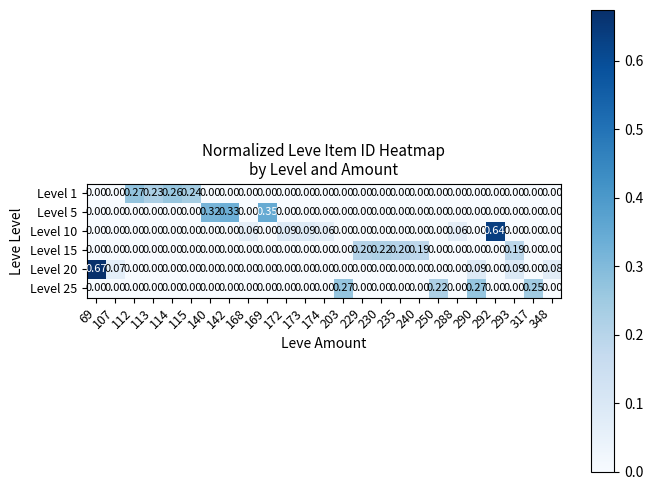

At which category is the sum across all series the highest?

69